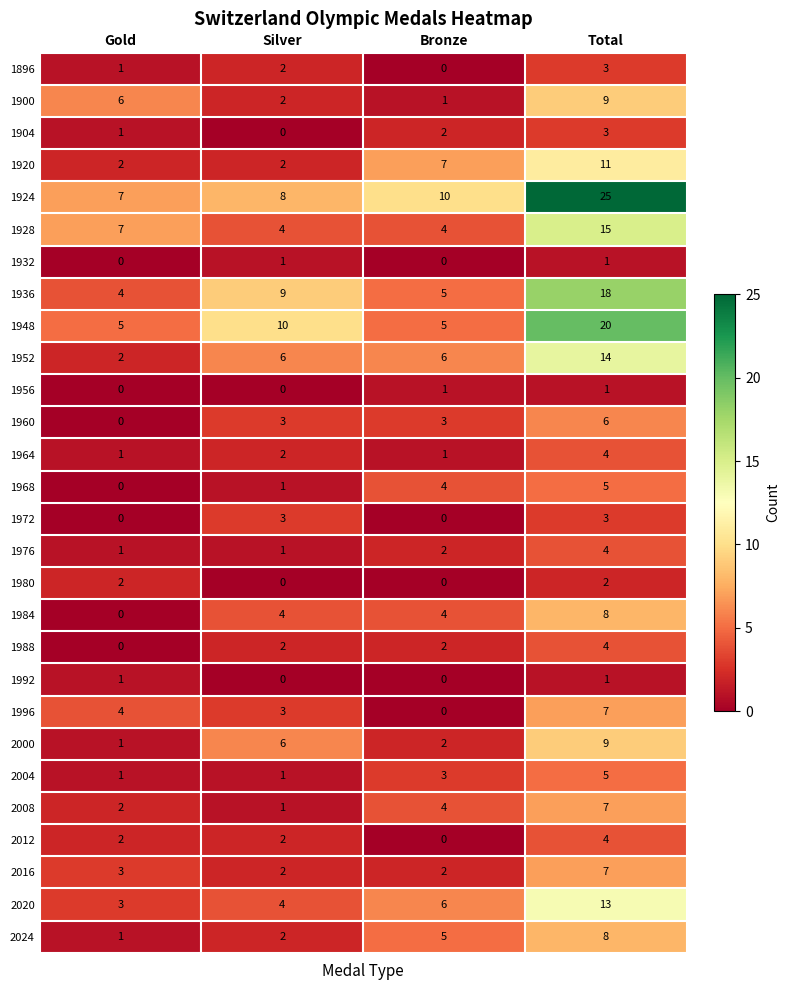

The value of 2004 at Bronze is 2. True or false?

False